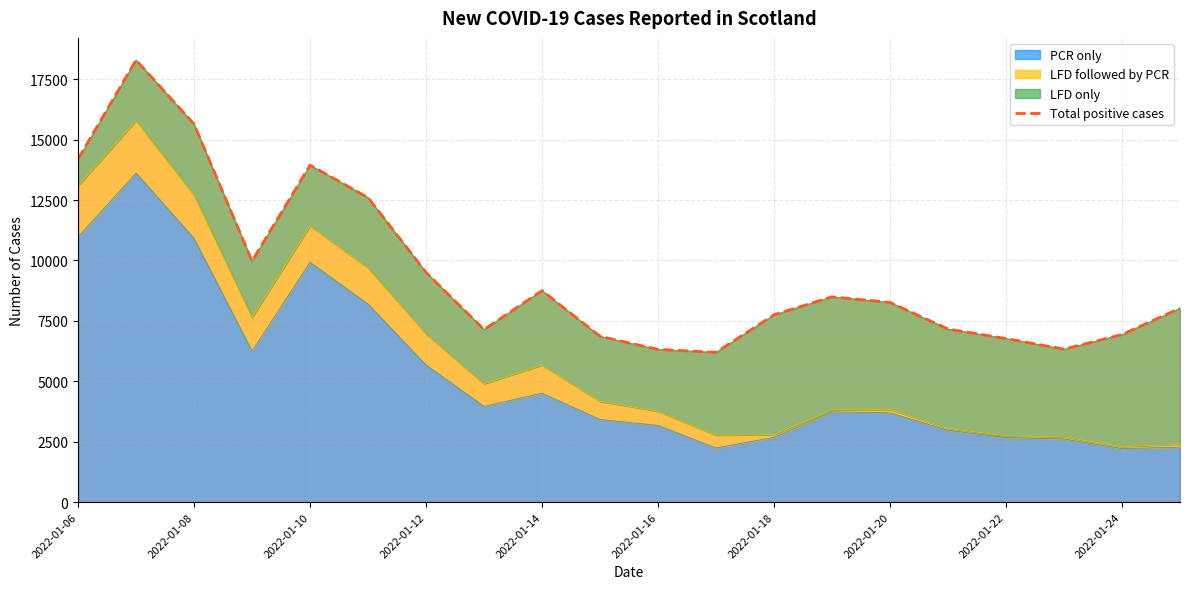

What is the maximum value shown in the chart?

18295